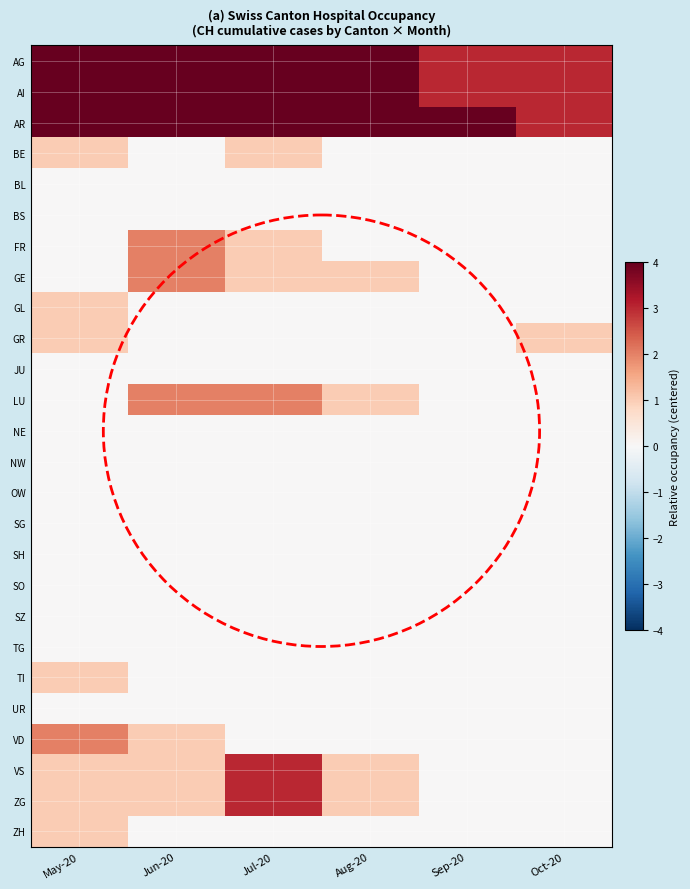

How many series are shown in this chart?

26